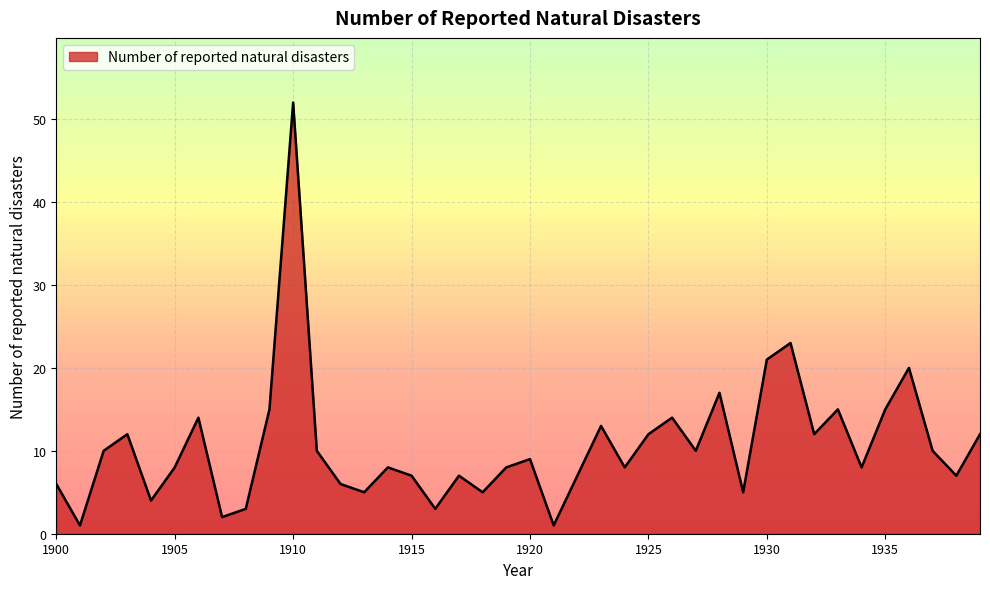

What is the difference between the maximum and minimum values?

51